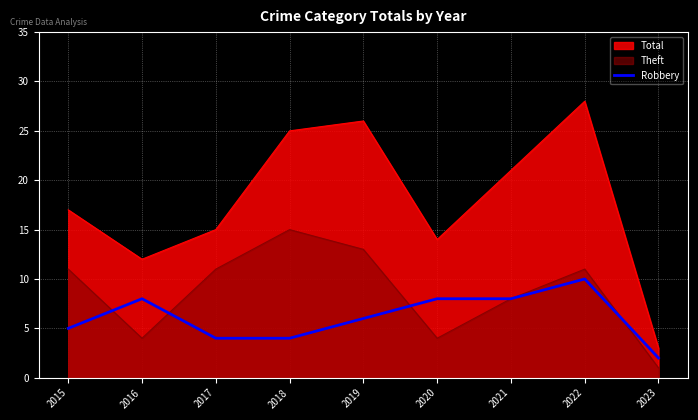

How many distinct data groups are displayed?

3